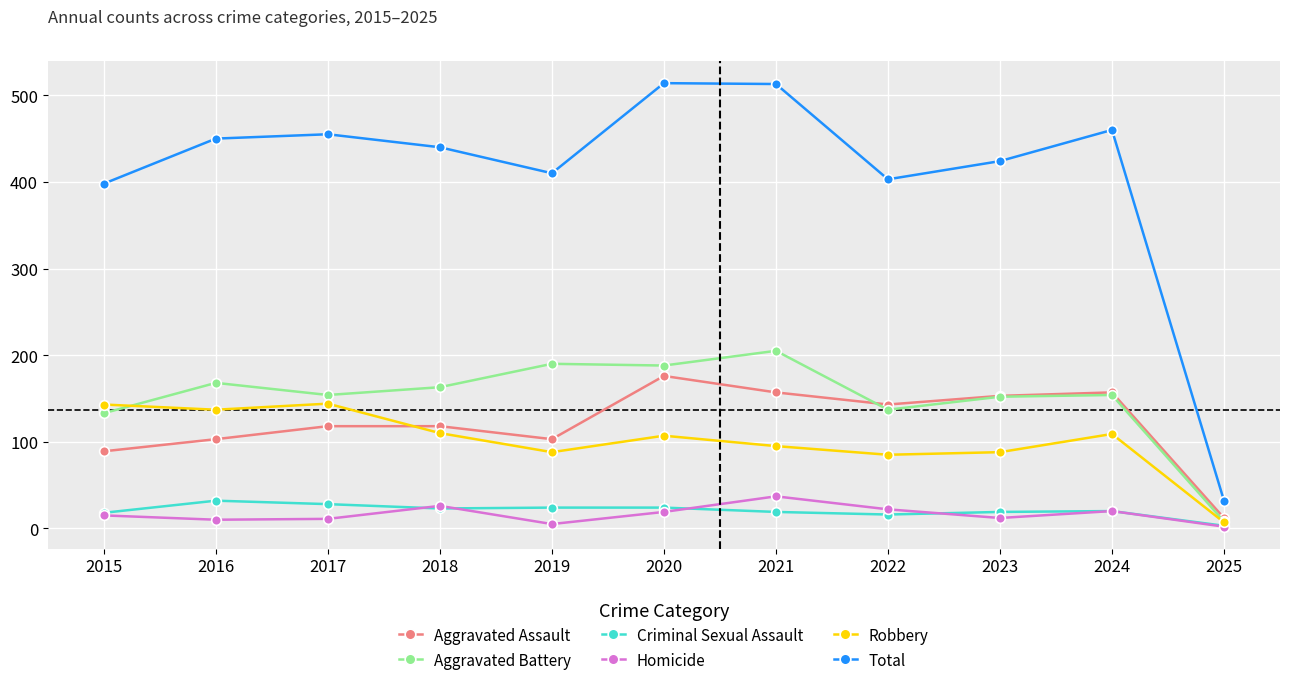

How many interior local peaks does the Homicide series have?

3